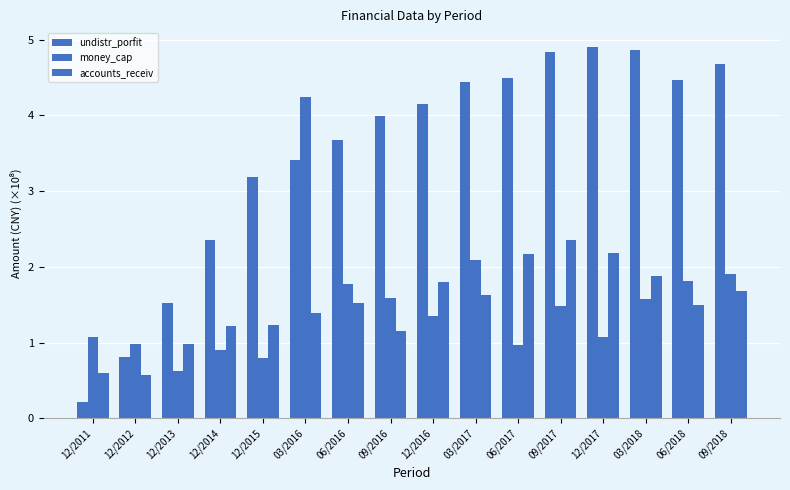

What is the difference between the accounts_receiv values at 12/2012 and 06/2018?

0.9